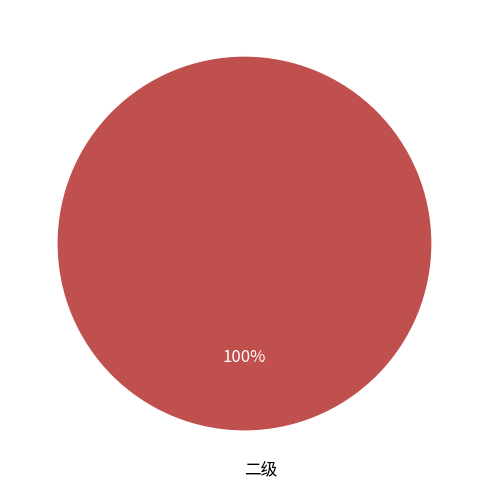

The 二级 slice represents 91% of the pie. True or false?

False